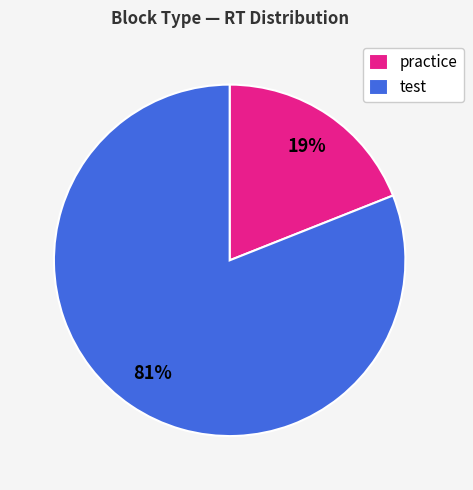

Which slice is the smallest?

practice